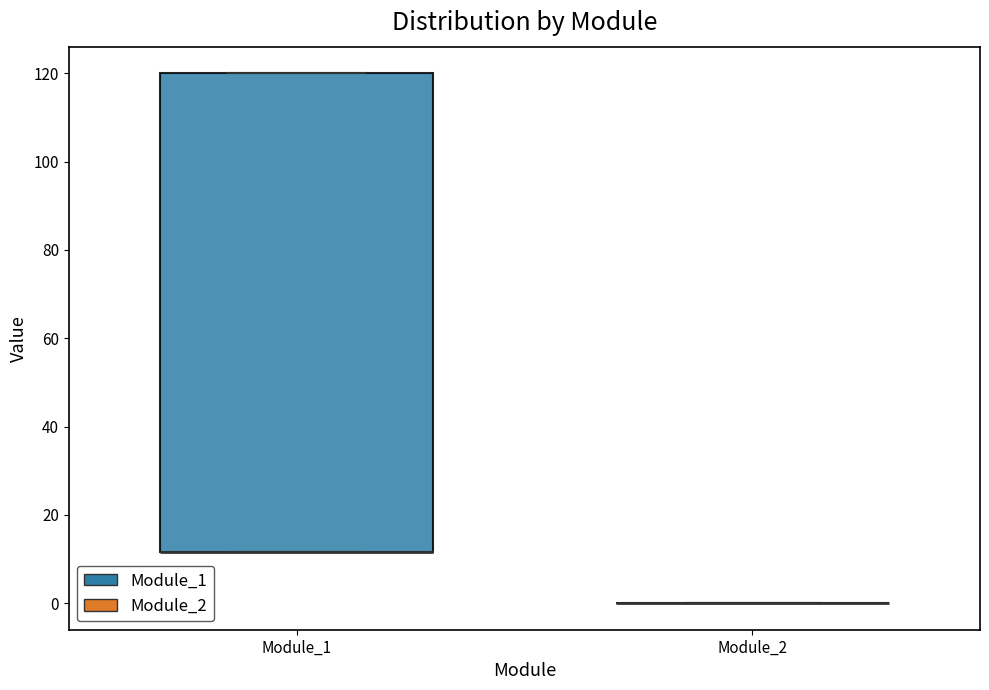

Where is the lower edge of the box for Module_1 on the y-axis? The values are not printed on the chart, so give them approximately, as read against the axis.

12